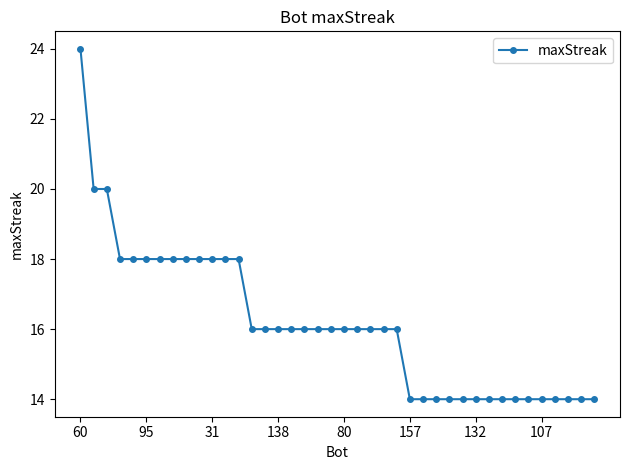

How many lines are shown in the chart?

1